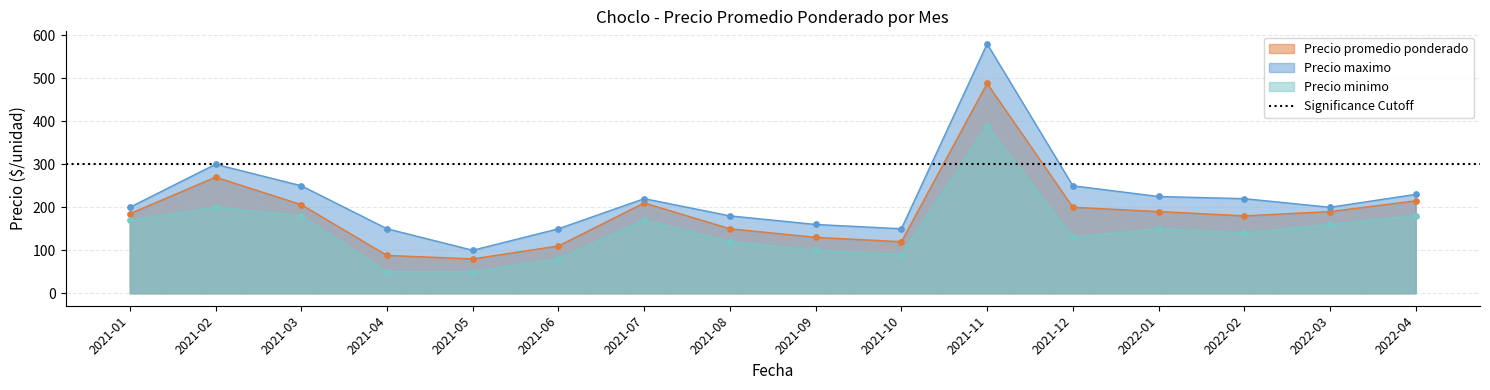

Which series reaches the maximum Y coordinate?

Precio maximo